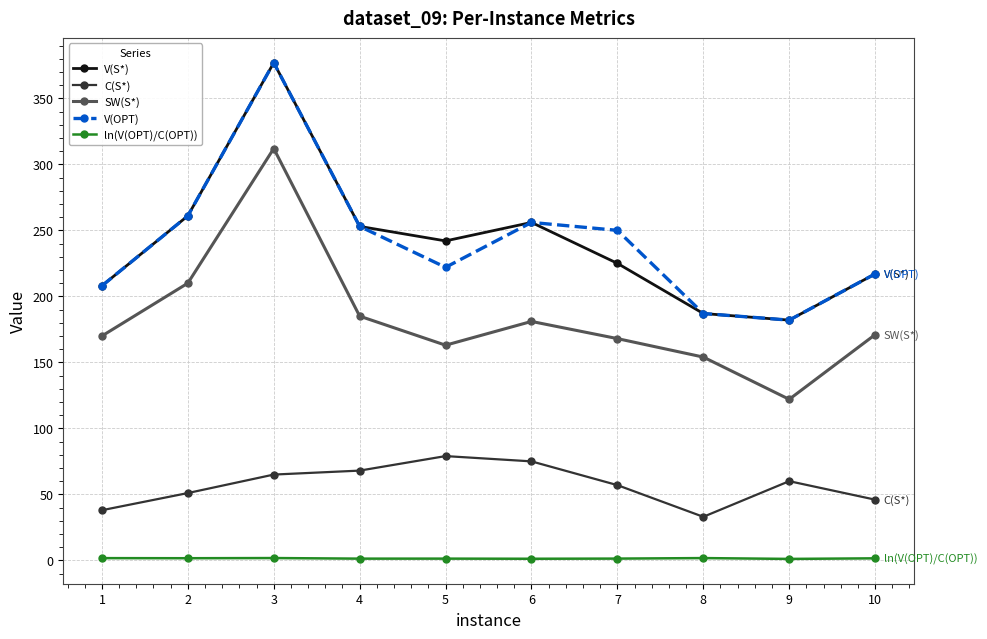

Does the chart have visible grid lines?

Yes